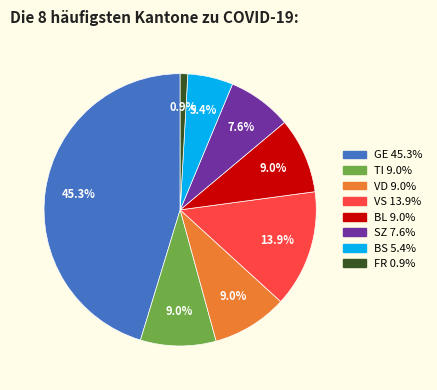

What percentage do VS 13.9% and BS 5.4% together represent?

19.3%